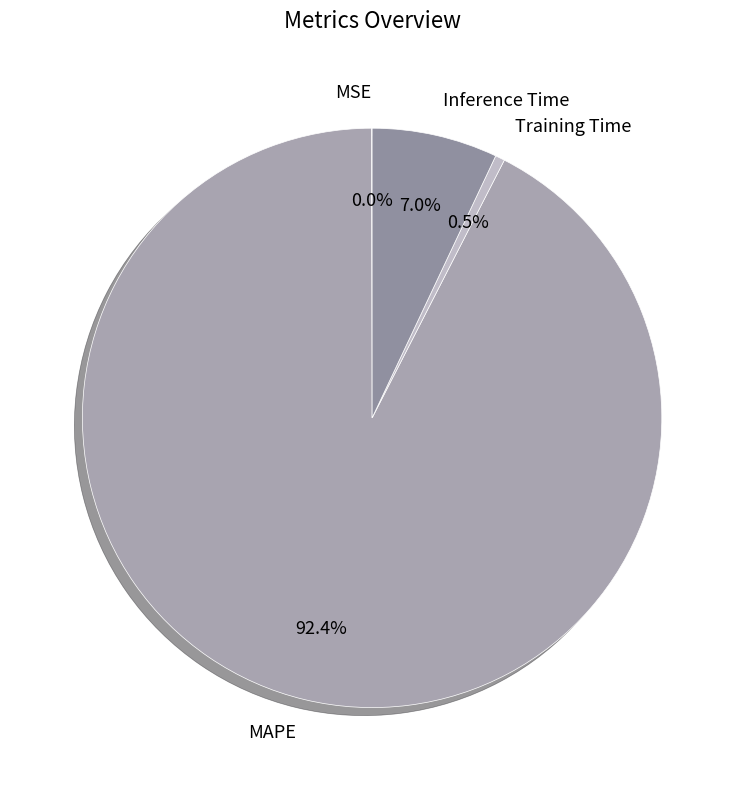

What percentage is the Inference Time slice, to the nearest percent?

7%